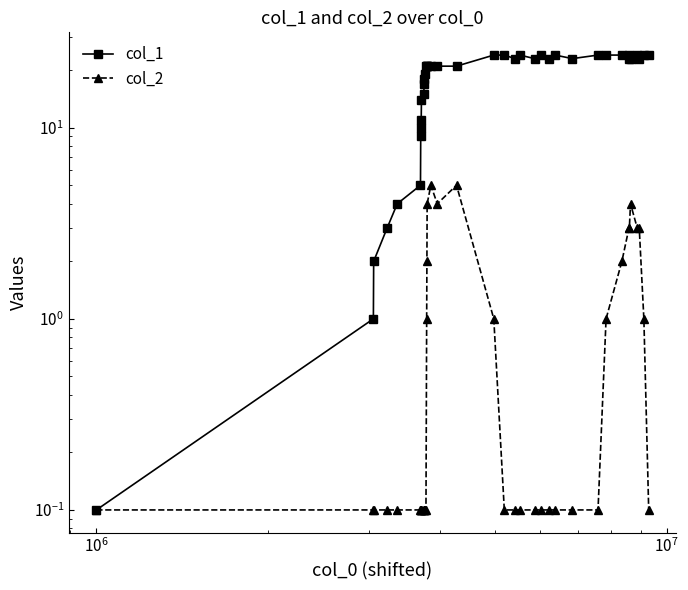

True or false: col_1 has more than 2 interior local peaks.

True